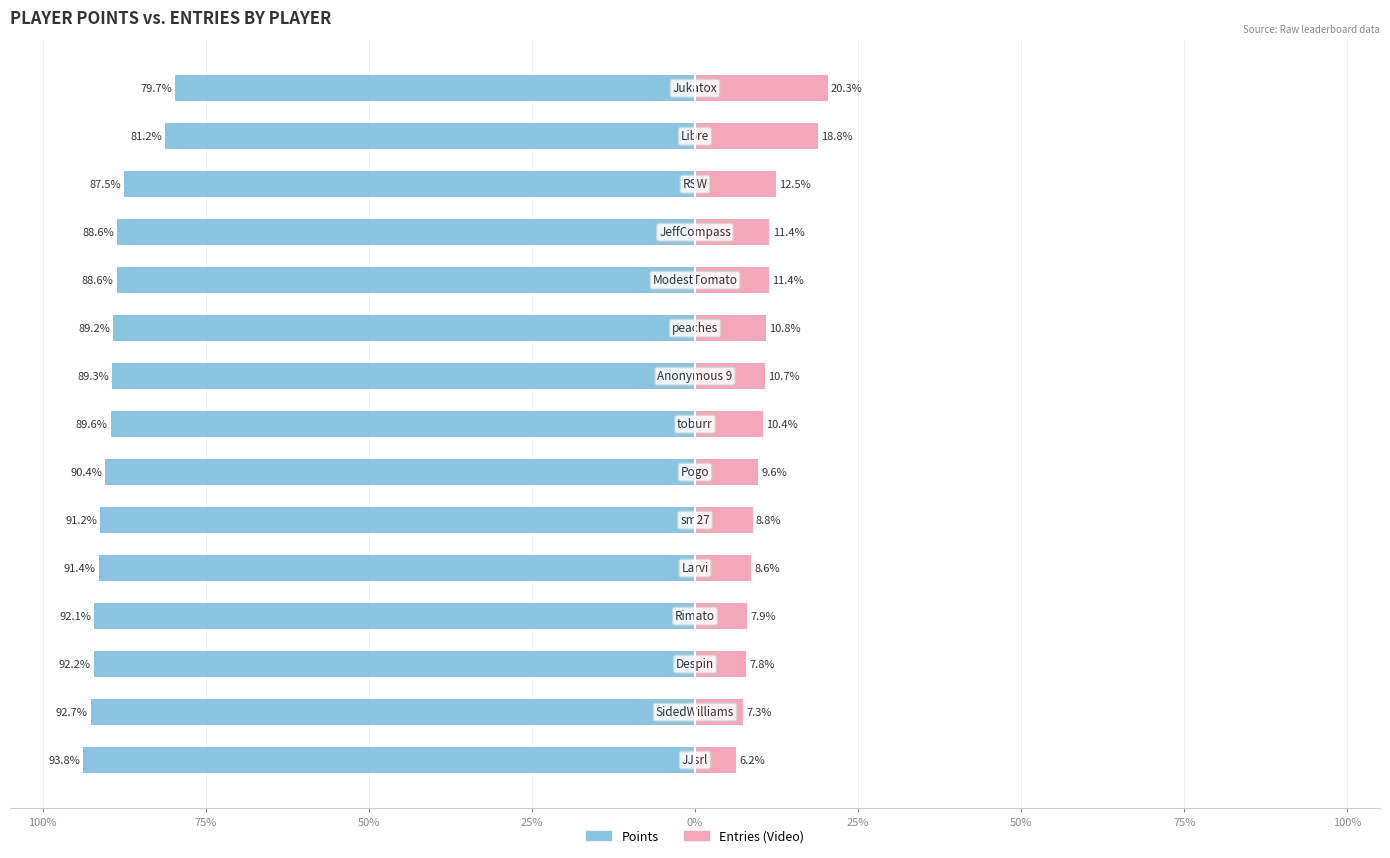

Which series has the largest range (max minus min)?

Points